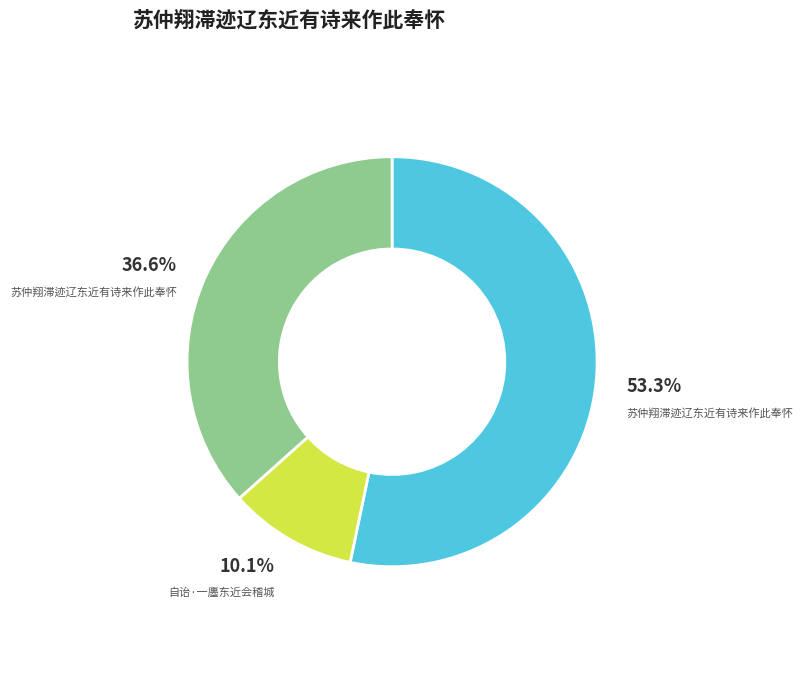

Does any single category account for the majority?

Yes